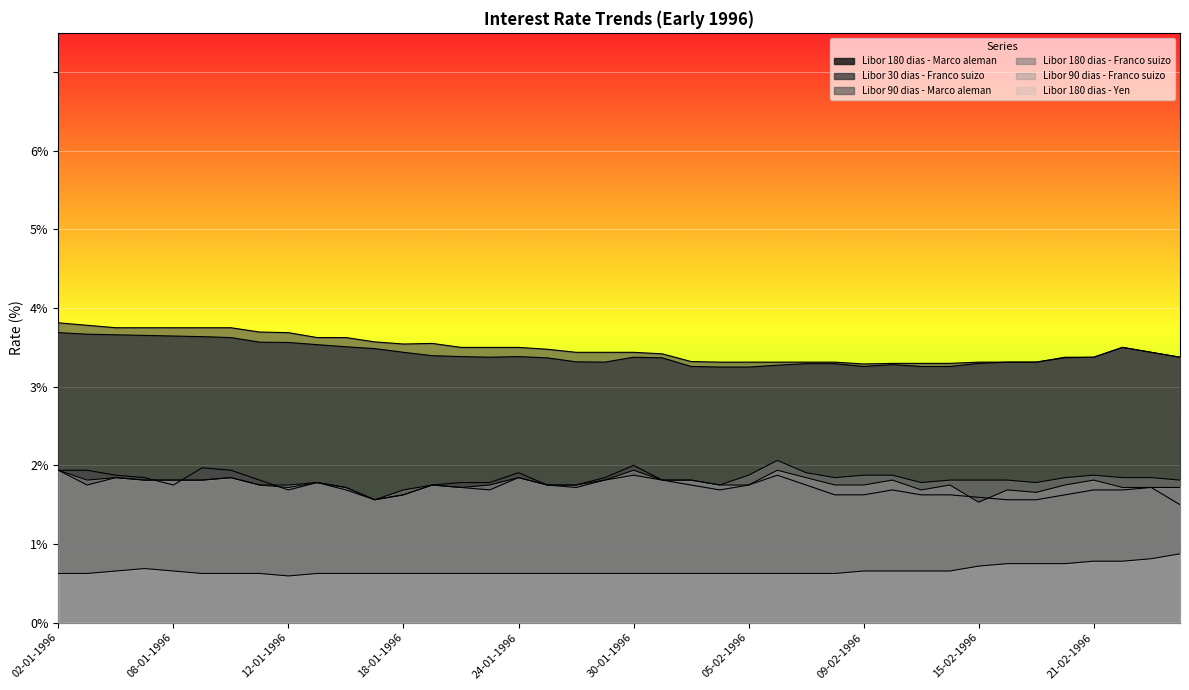

True or false: Libor 180 dias - Marco aleman has a value of 3.2 at 02-02-1996.

True